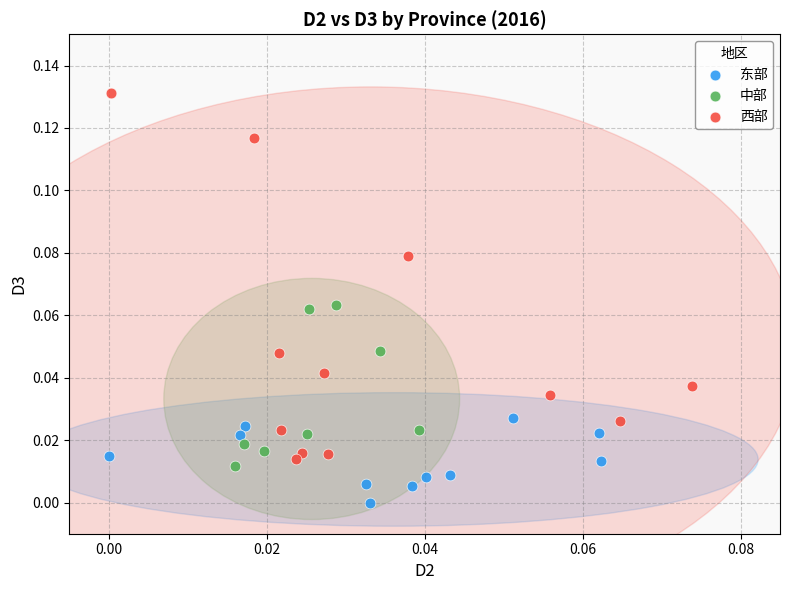

Which series reaches the minimum Y coordinate?

东部